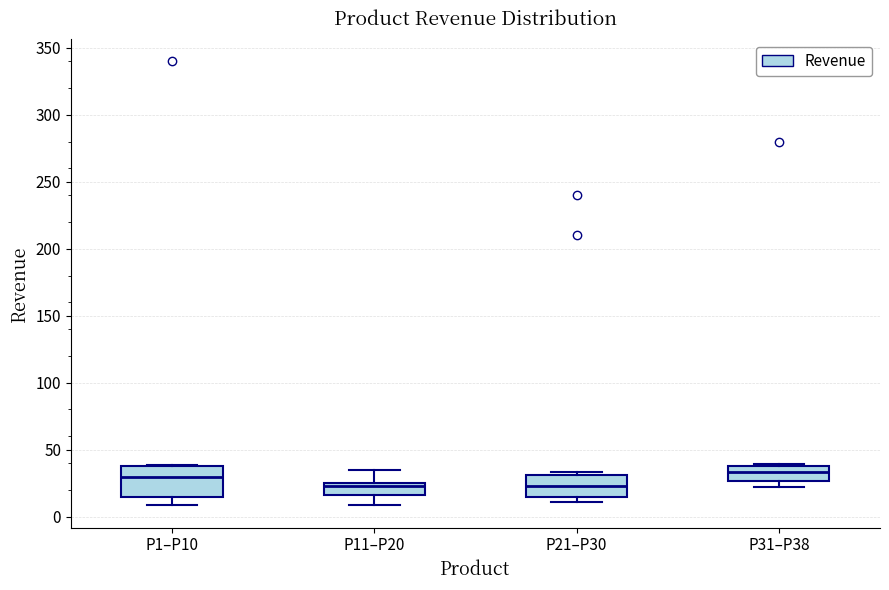

Comparing the boxes themselves (not the whiskers), which one is the tallest?

P1–P10